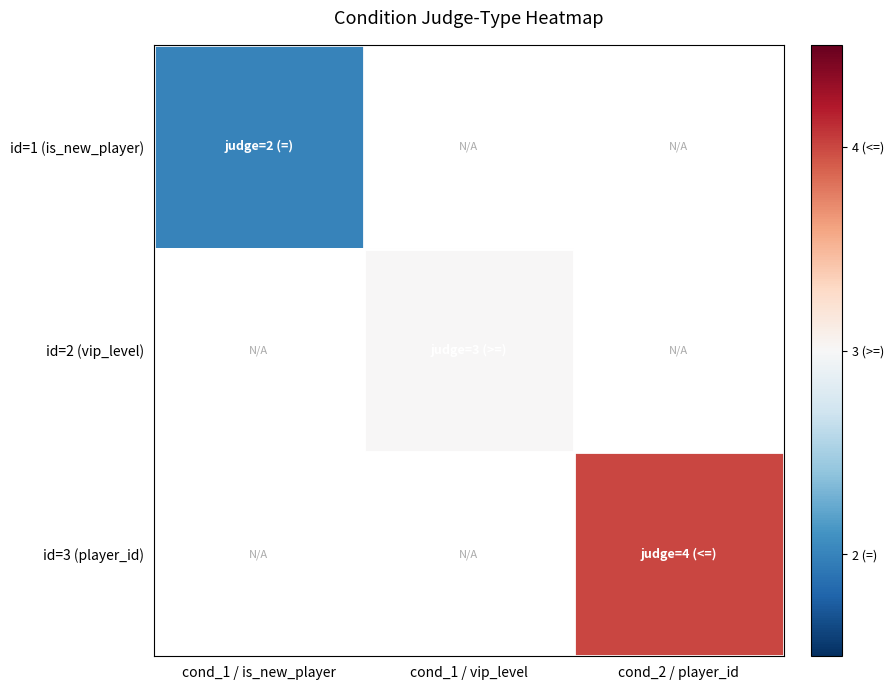

Which series has the widest spread of values?

id=1 (is_new_player)